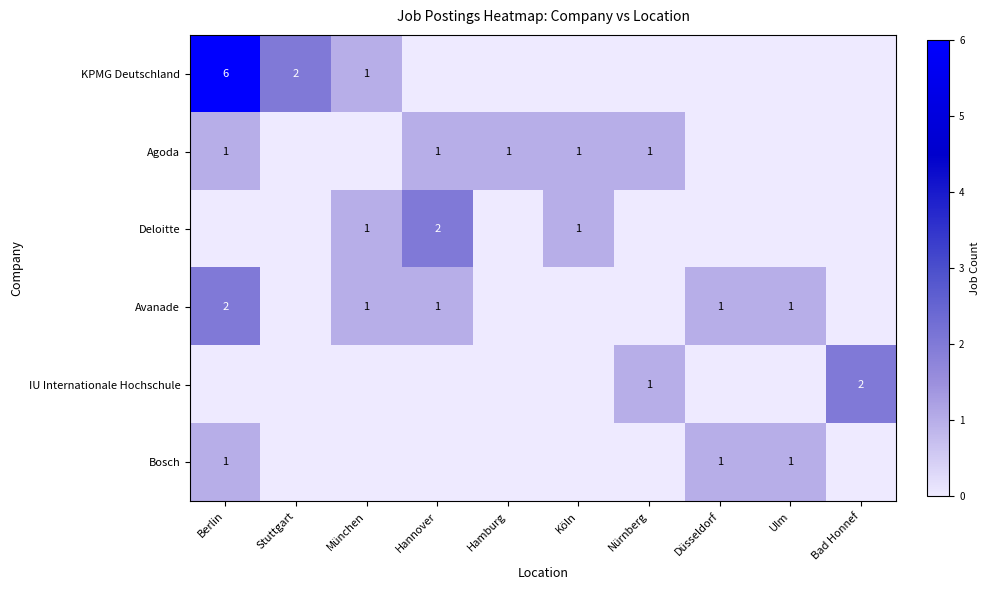

The KPMG Deutschland series shows 0 at Düsseldorf. True or false?

True